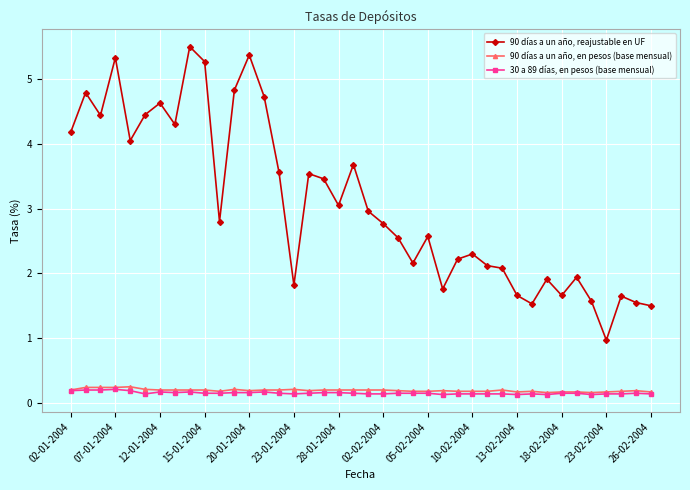

What are all the series names shown in the legend?

90 días a un año, reajustable en UF, 90 días a un año, en pesos (base mensual), 30 a 89 días, en pesos (base mensual)